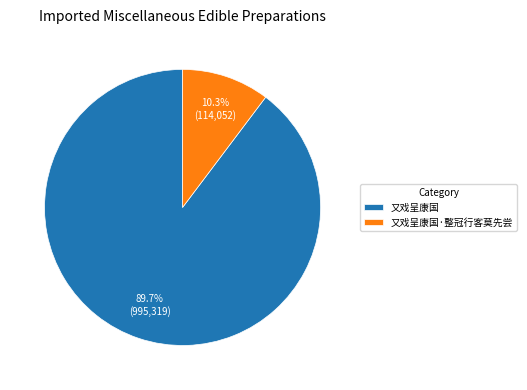

Which slice is the largest?

又戏呈康国